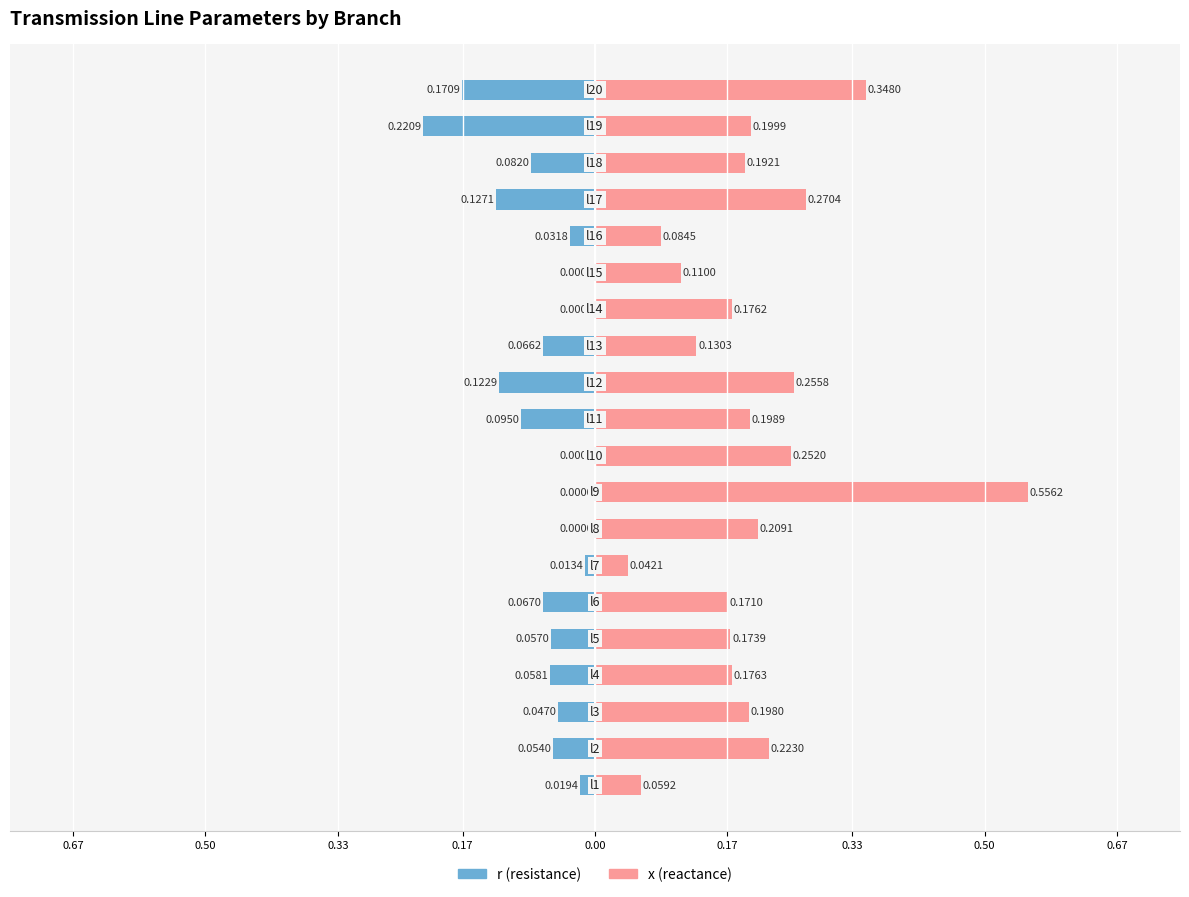

List the labels in order of x value, smallest first.

l7, l1, l16, l15, l13, l6, l5, l14, l4, l18, l3, l11, l19, l8, l2, l10, l12, l17, l20, l9